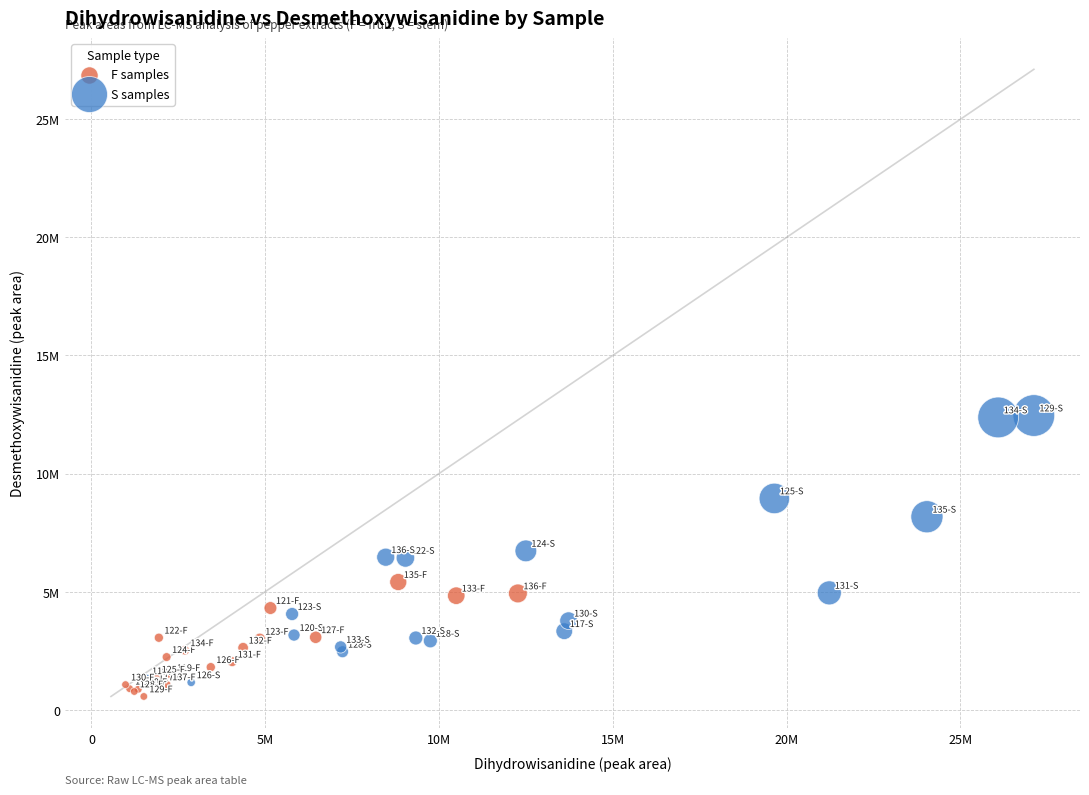

Which series reaches the minimum Y coordinate?

F samples